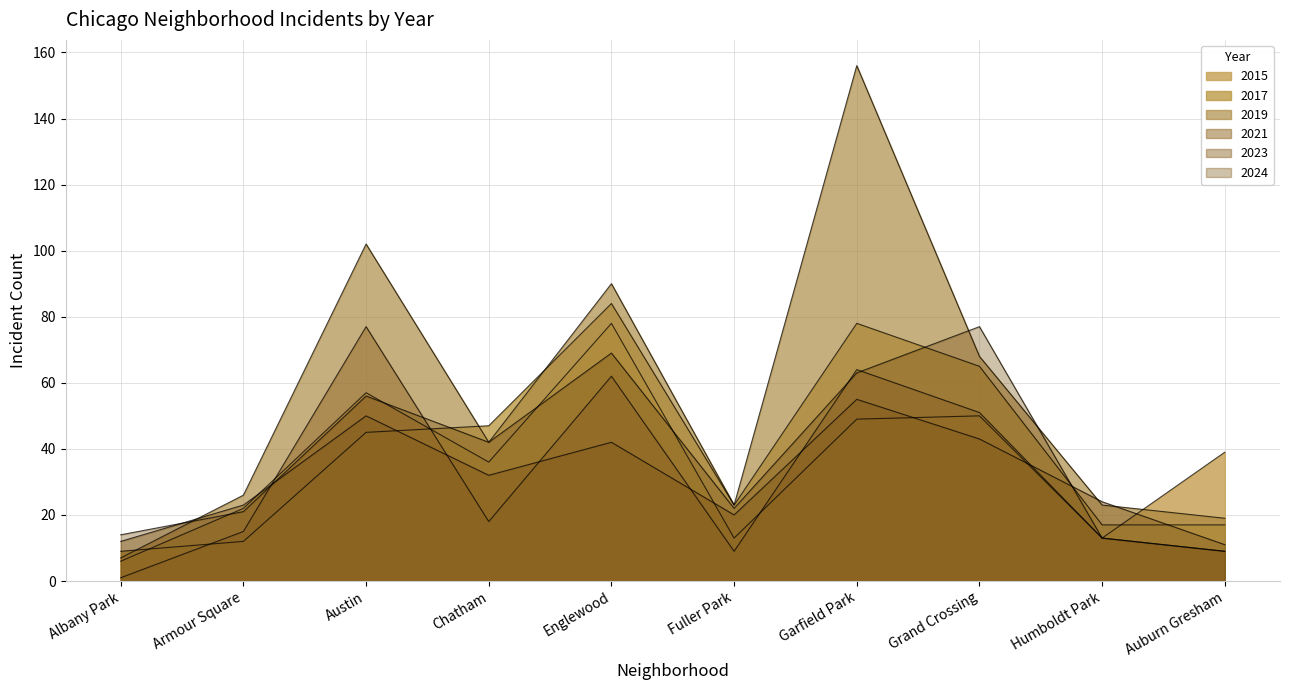

Does the chart display data point markers on the line(s)?

No